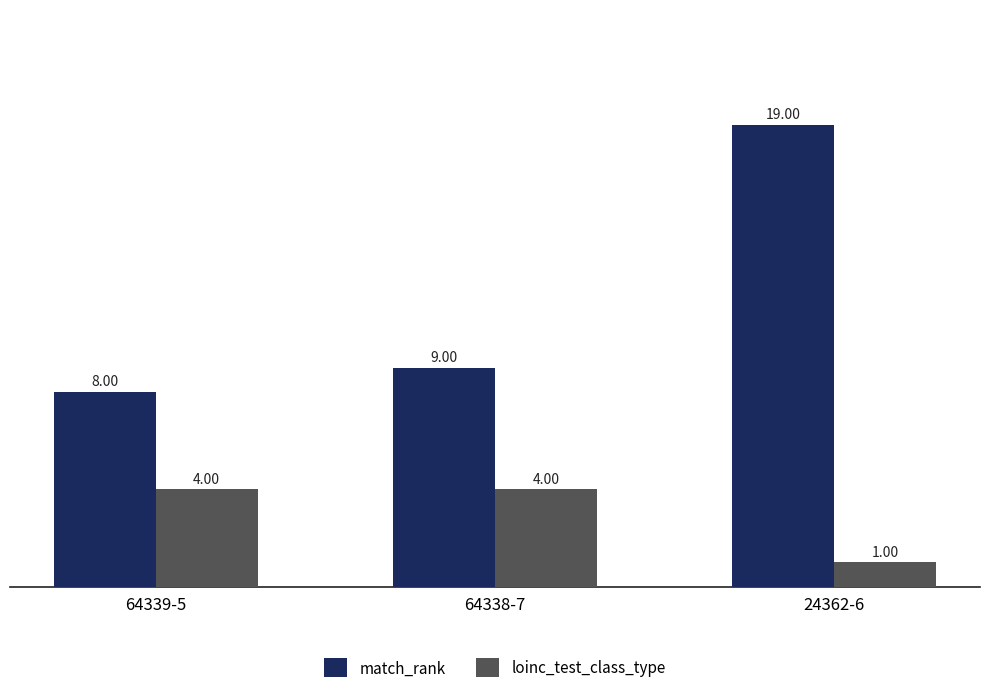

What value does the loinc_test_class_type series have at 64338-7?

4